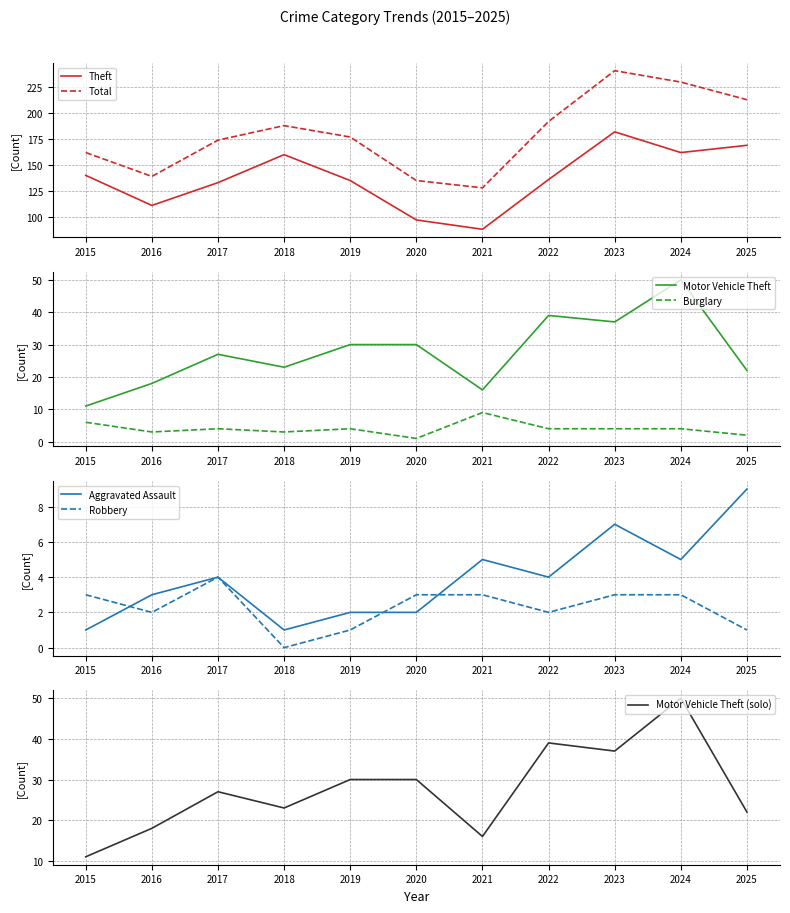

How many categories are shown in the chart?

11